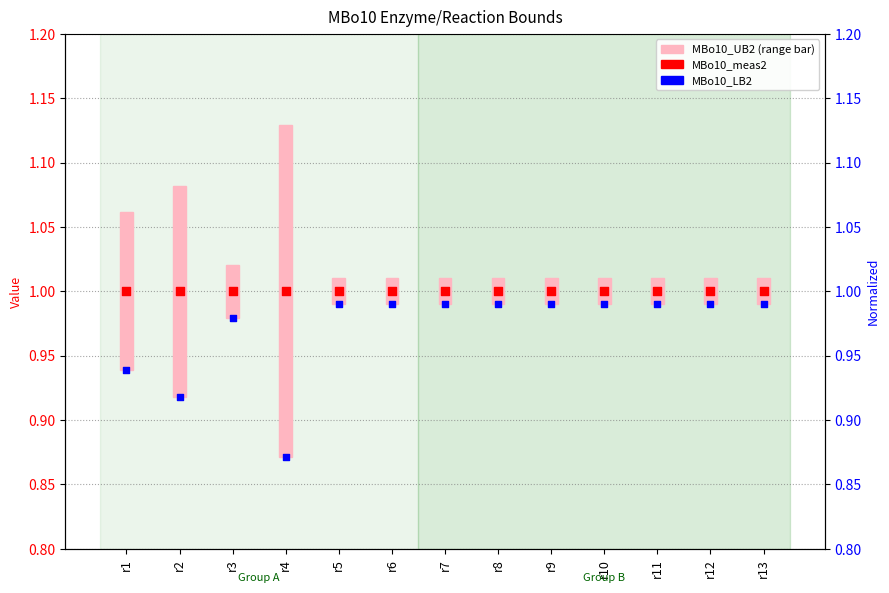

Which series contains the lowest Y value?

MBo10_LB2